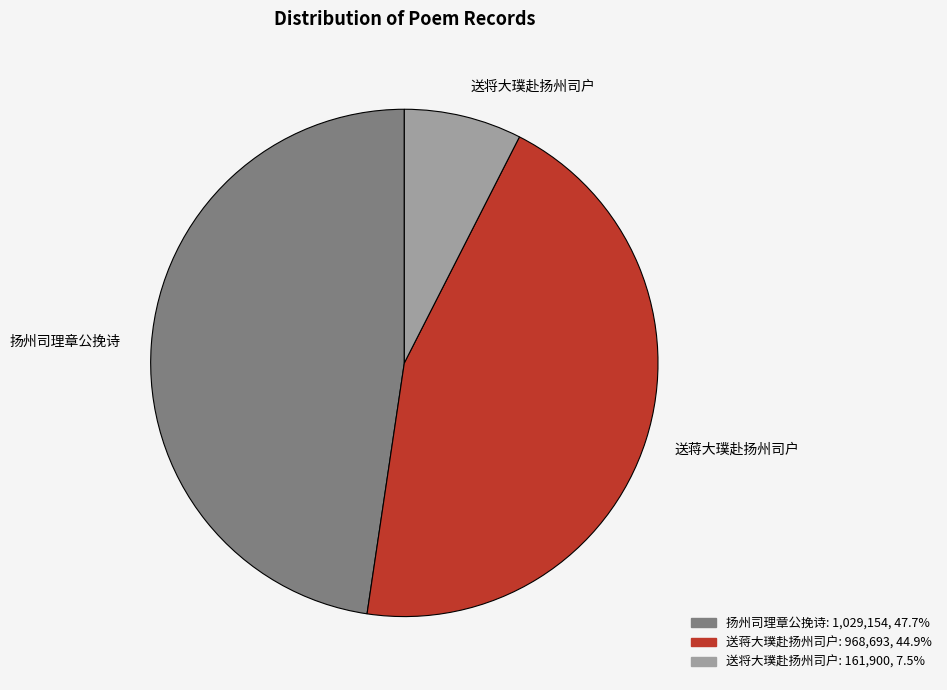

Which slice is the smallest?

送将大璞赴扬州司户